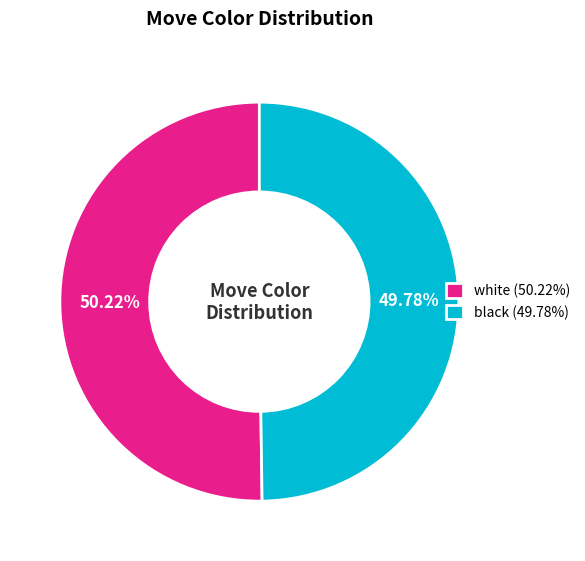

Approximately how many times larger is the value at white (50.22%) compared to black (49.78%)?

1.0